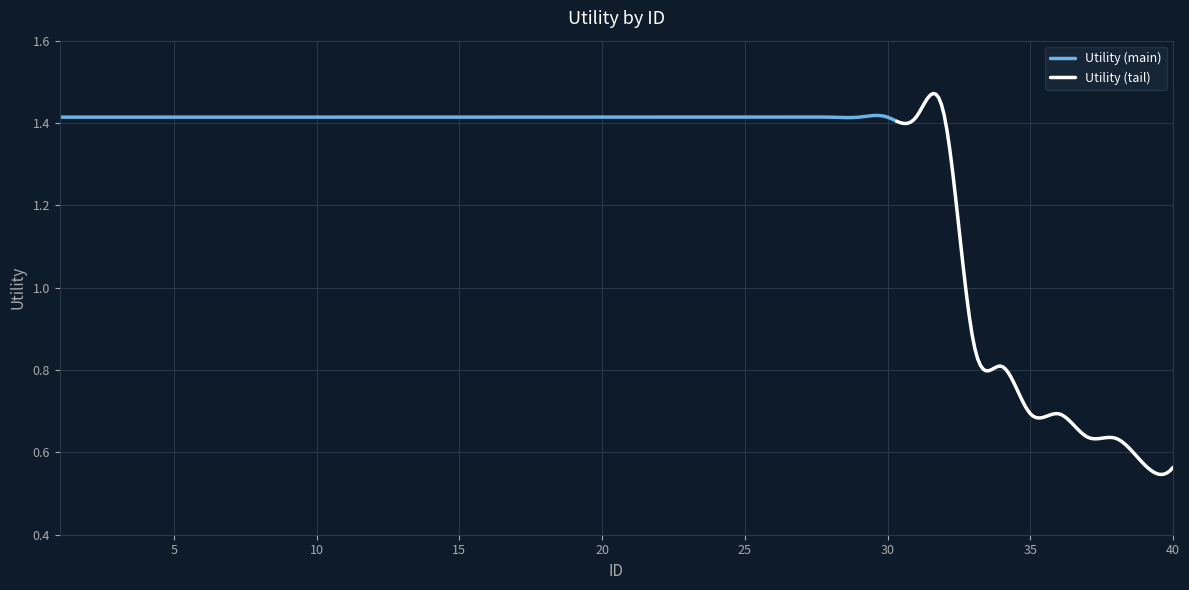

Is it true that the value at 38 is 0.6?

True